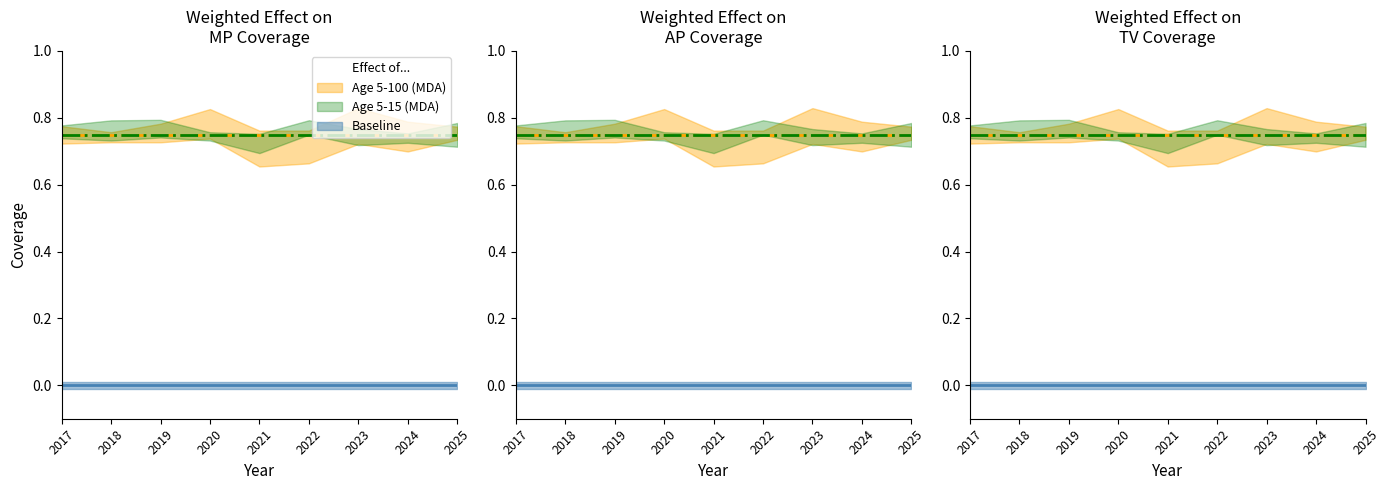

The Baseline (0) series shows 0.0 at 2017. True or false?

True